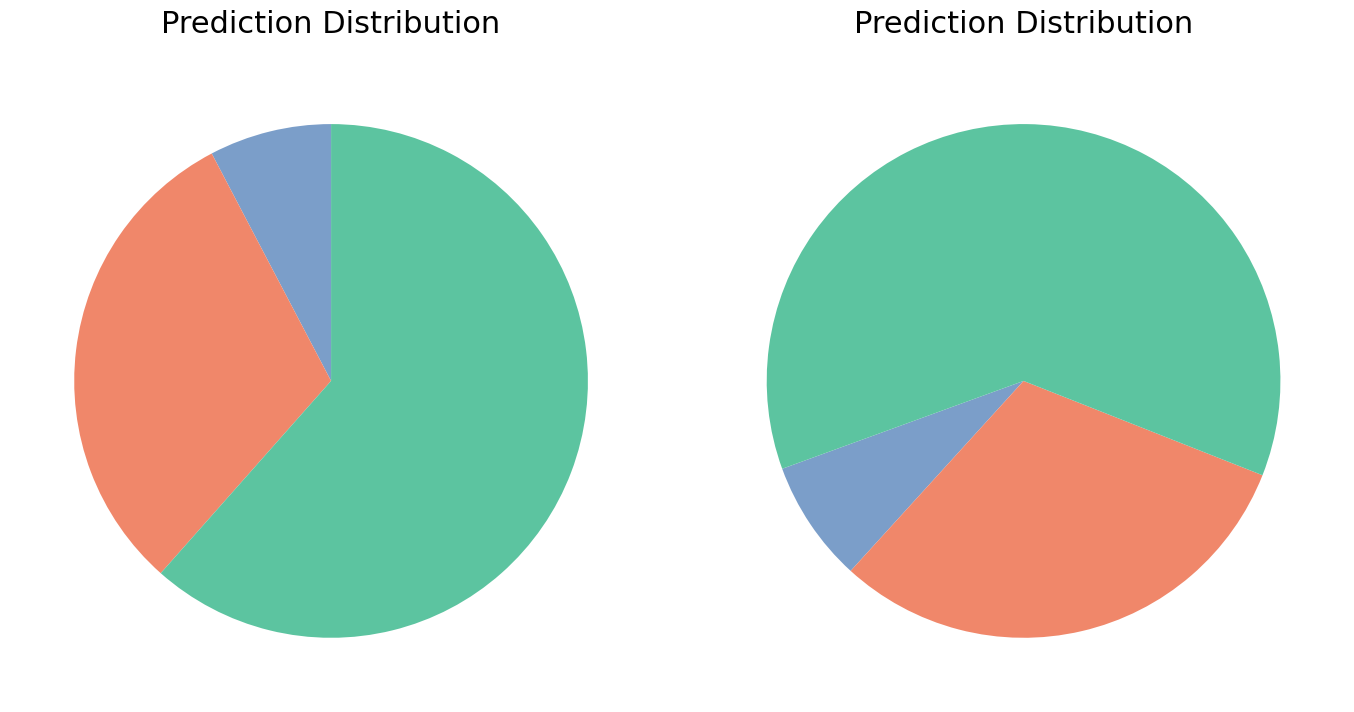

To the nearest percent, what portion does Batch Size 1 represent?

8%